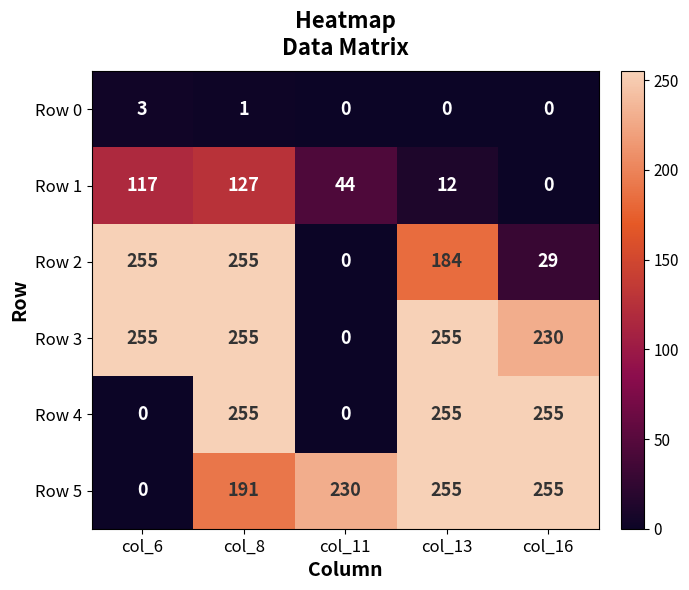

True or false: Row 0 has a value of -1 at col_13.

False